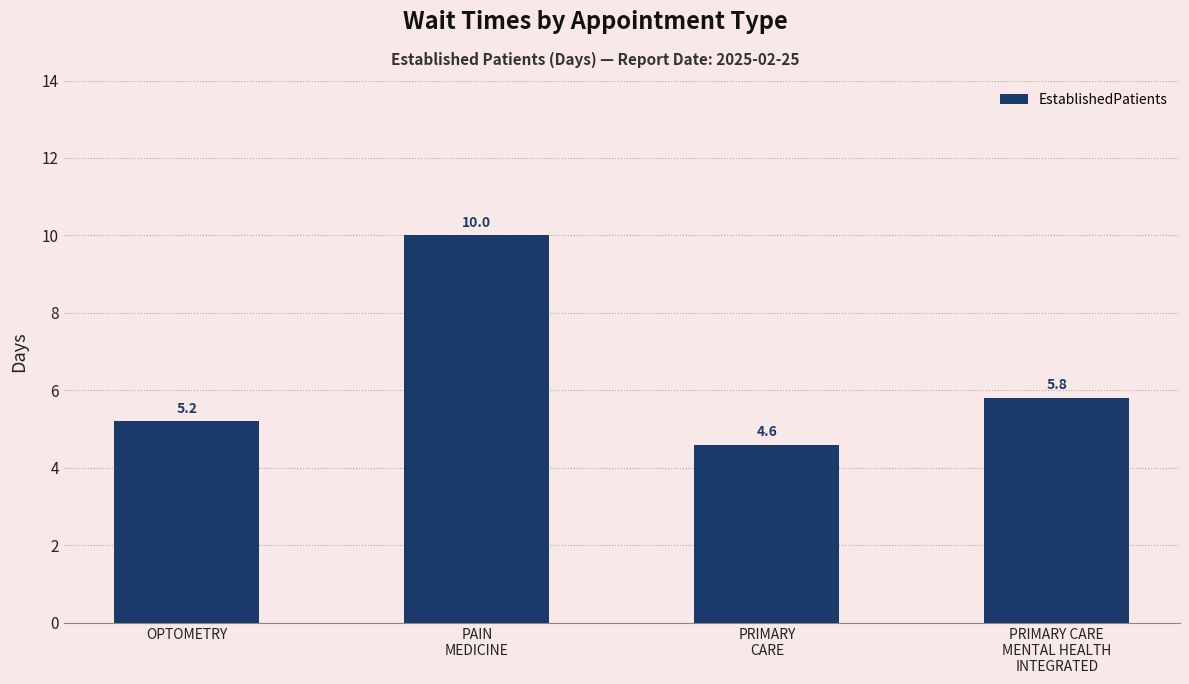

Reading left to right, list all the values displayed in this chart.

OPTOMETRY=5.2	PAIN
MEDICINE=10.0	PRIMARY
CARE=4.6	PRIMARY CARE
MENTAL HEALTH
INTEGRATED=5.8